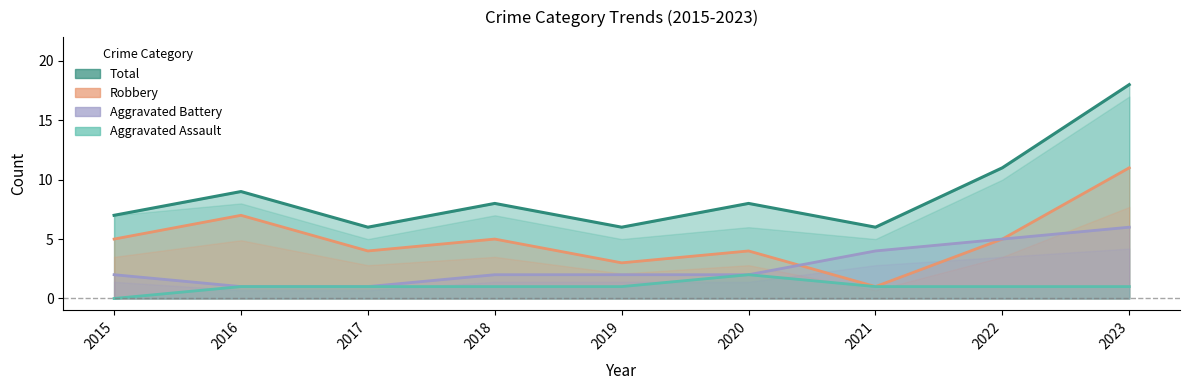

Which series has the largest total across all categories?

Total